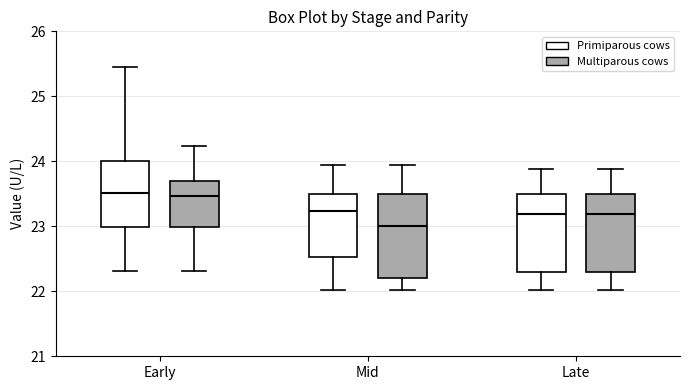

Reading left to right, read every box against the y-axis: the position of its median line, the range the box covers, and the ends of its whiskers. The values are not printed on the chart, so give them approximately, as read against the axis.

Early (Primiparous cows): median 23.5, box 23.0 to 24.0, whiskers 22.3 to 25.5
Early (Multiparous cows): median 23.5, box 23.0 to 23.7, whiskers 22.3 to 24.2
Mid (Primiparous cows): median 23.2, box 22.5 to 23.5, whiskers 22.0 to 23.9
Mid (Multiparous cows): median 23.0, box 22.2 to 23.5, whiskers 22.0 to 23.9
Late (Primiparous cows): median 23.2, box 22.3 to 23.5, whiskers 22.0 to 23.9
Late (Multiparous cows): median 23.2, box 22.3 to 23.5, whiskers 22.0 to 23.9